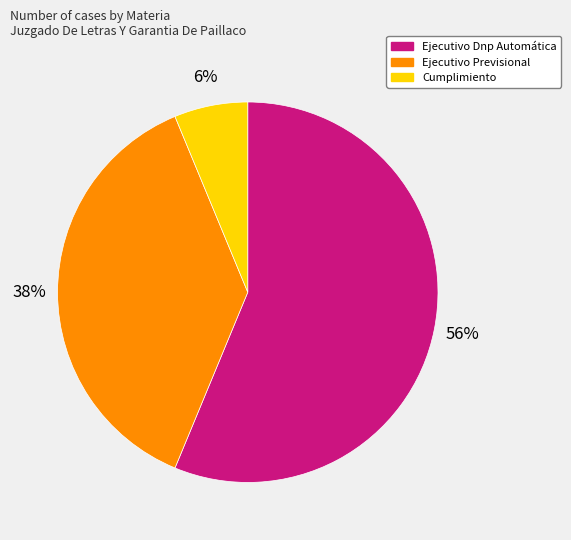

To the nearest percent, what is the difference between the Ejecutivo Dnp Automática and Cumplimiento slice percentages?

50%